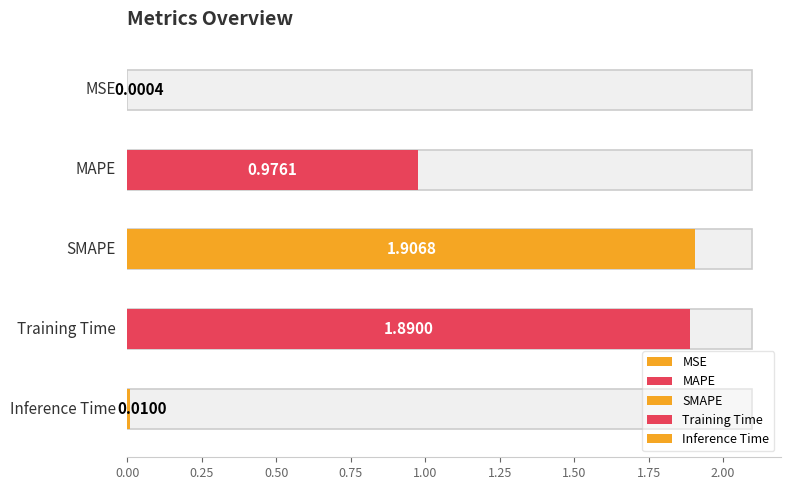

Reading left to right, what are all the values shown in this chart?

0.0	1.0	1.9	1.9	0.0